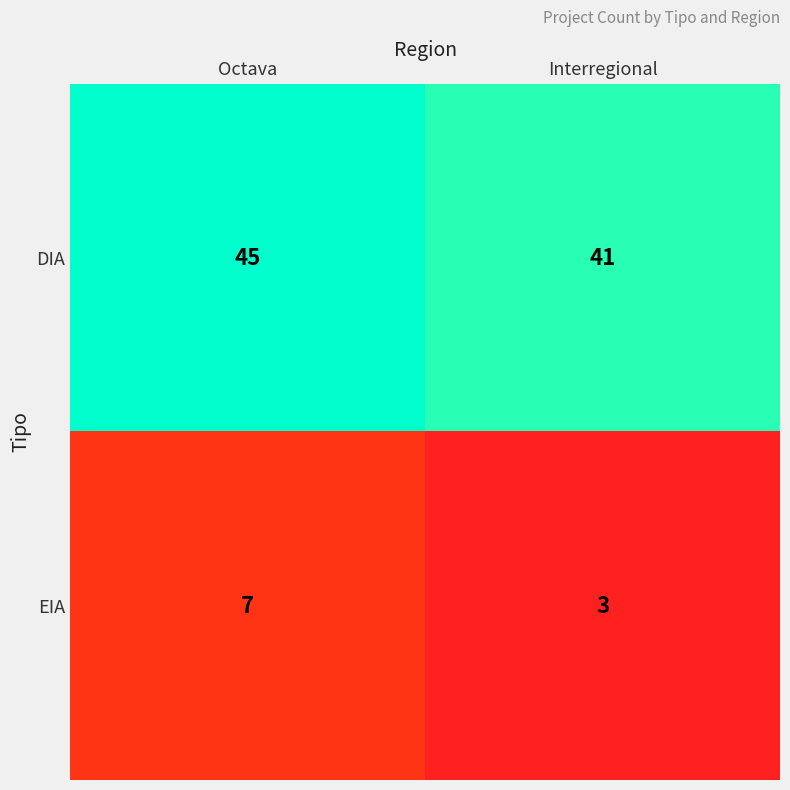

The value of DIA at Interregional is 54. True or false?

False